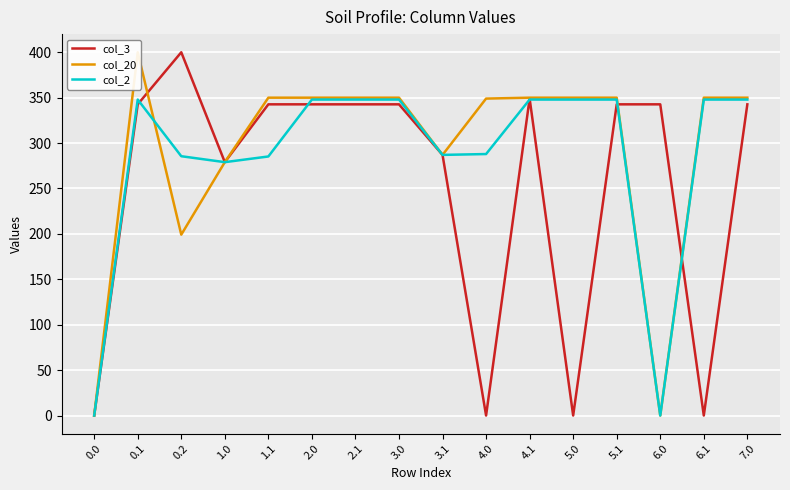

At how many categories does at least one series exceed 57?

15